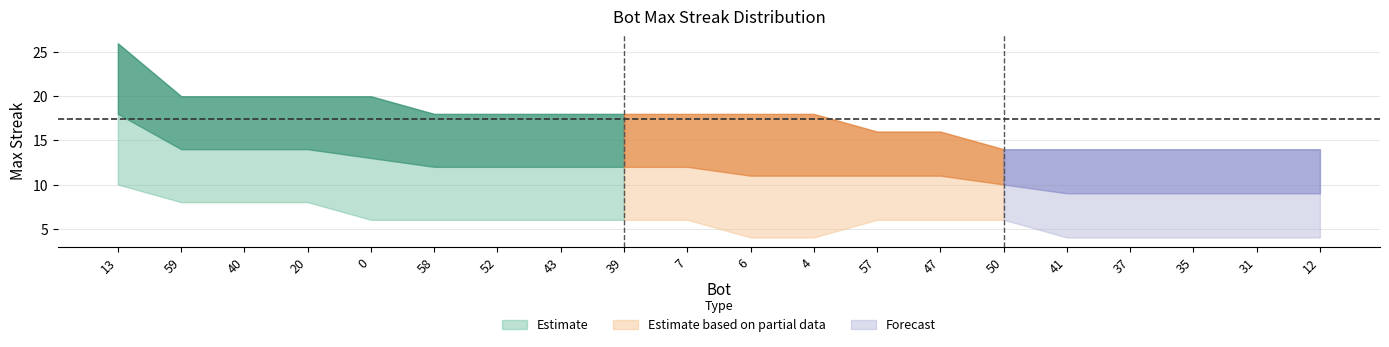

Where is the data nearest to the value 20?

59